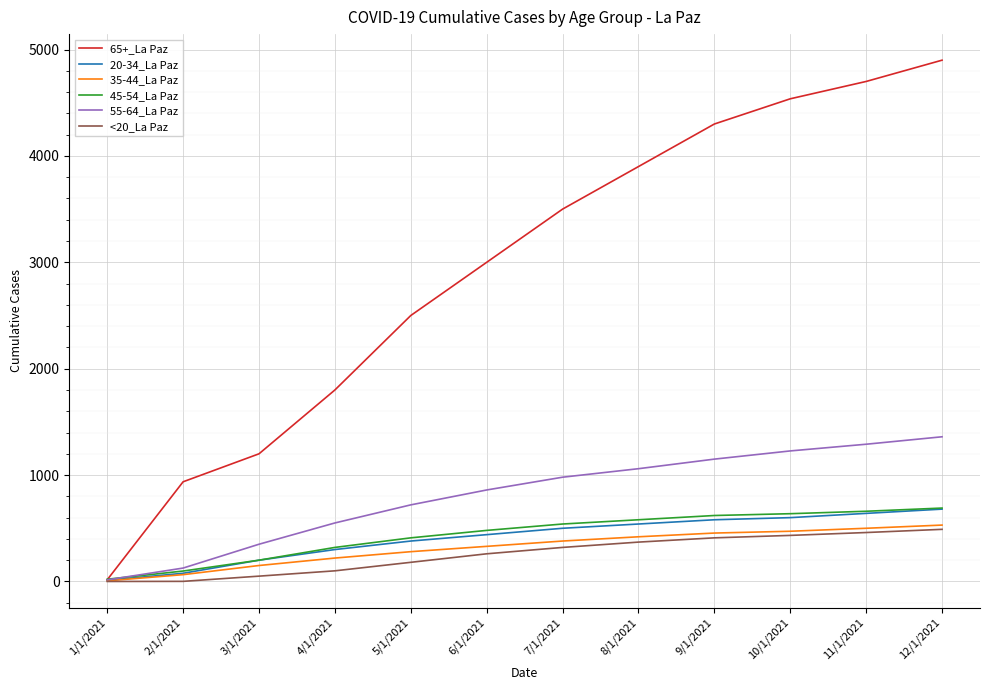

What is the greatest value displayed?

4900